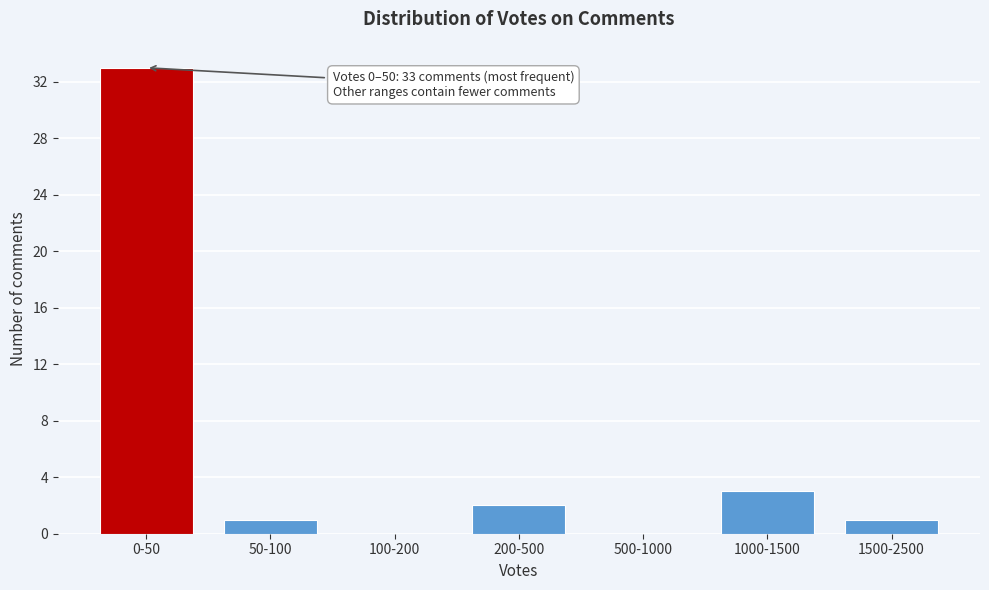

Reading left to right, extract all data points from this chart.

0-50=33	50-100=1	100-200=0	200-500=2	500-1000=0	1000-1500=3	1500-2500=1